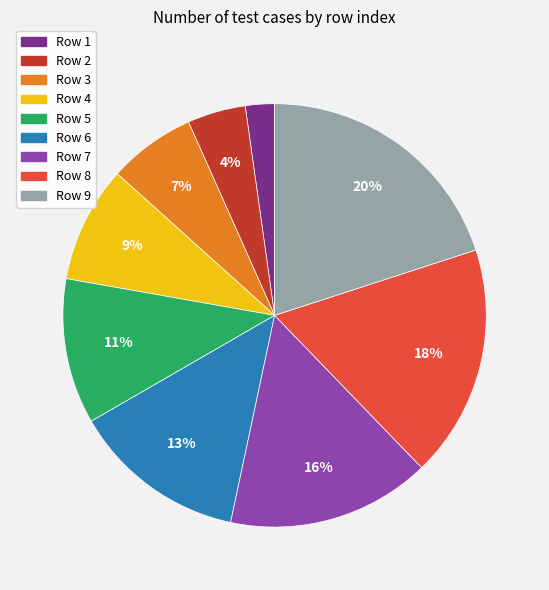

Is Row 1 the majority of the pie?

No